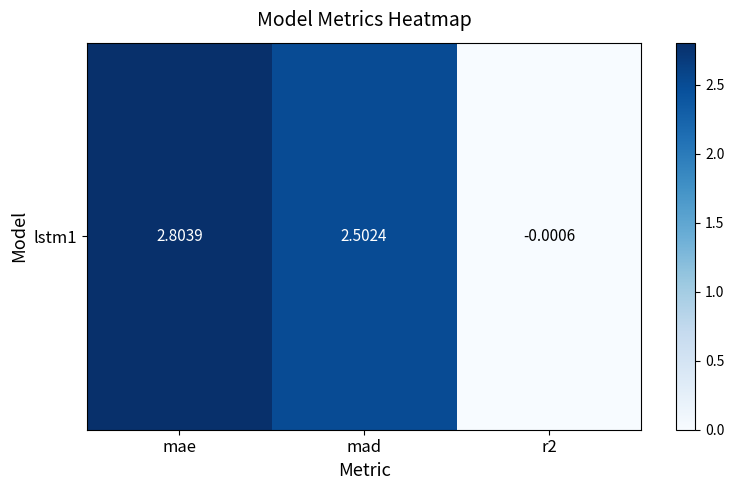

Where does the data first go above 2?

mae